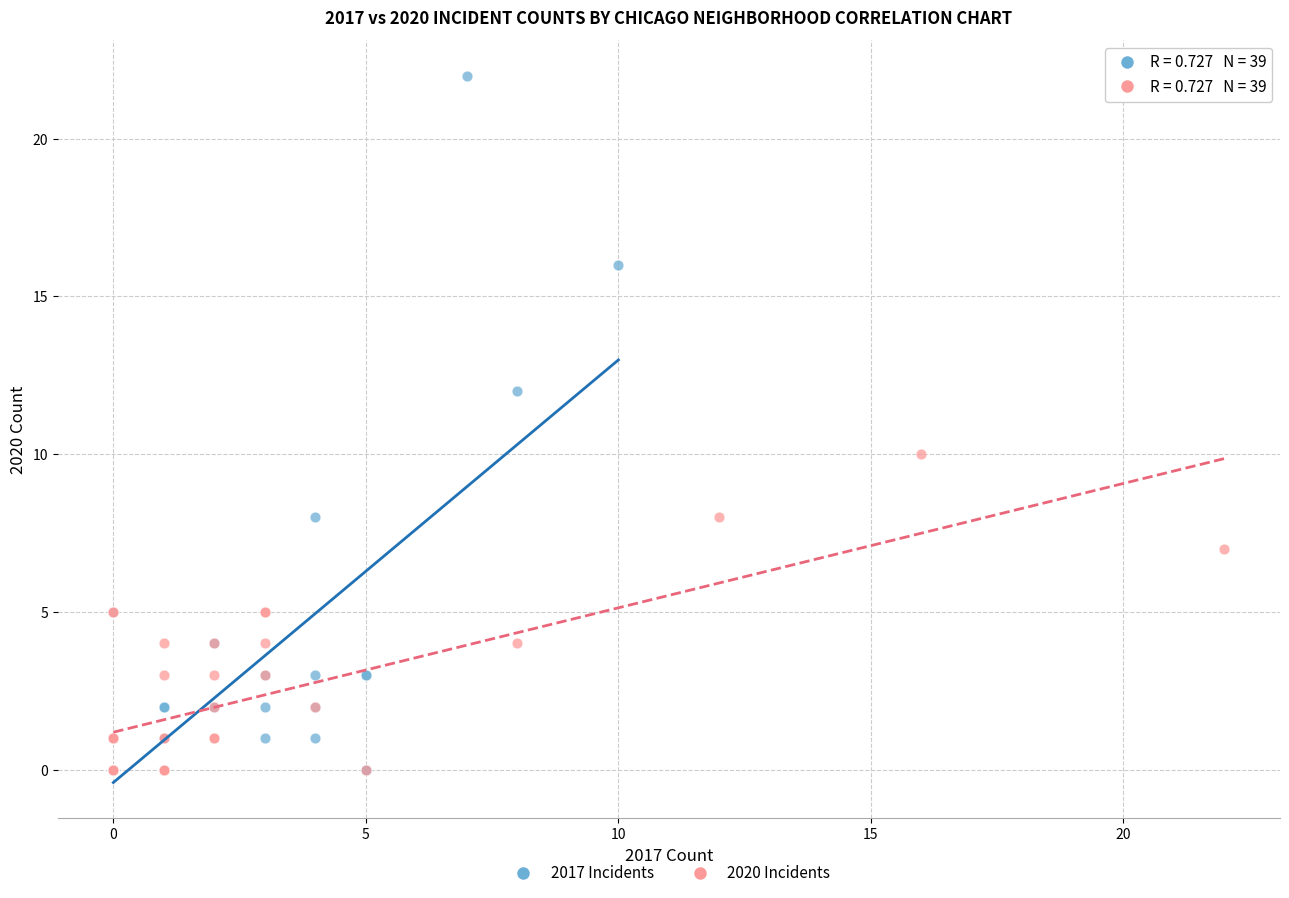

What are all the series names shown in the legend?

2017 Incidents, 2020 Incidents